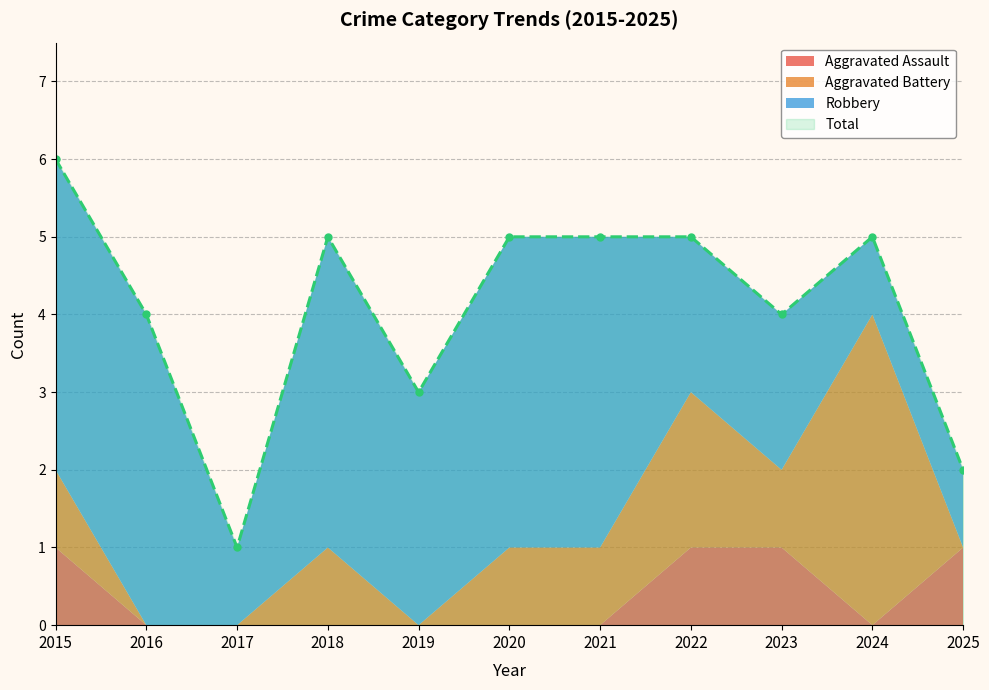

True or false: Robbery and Total cross at least once.

False